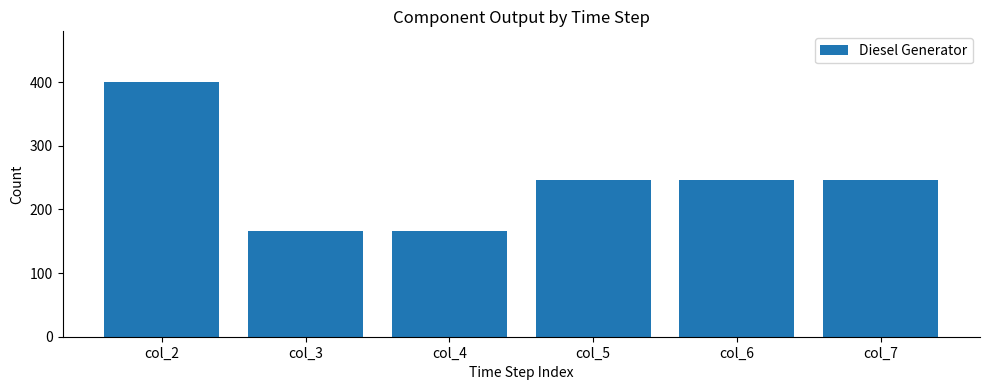

At which label does the data first exceed 246?

col_2